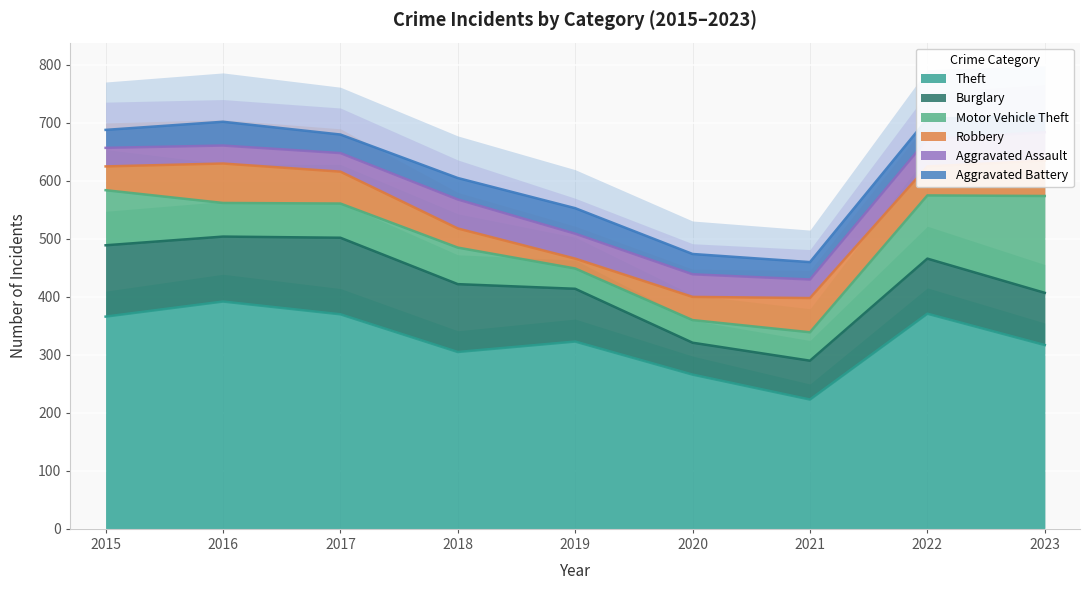

Which has a higher value, 2023 or 2015?

2015